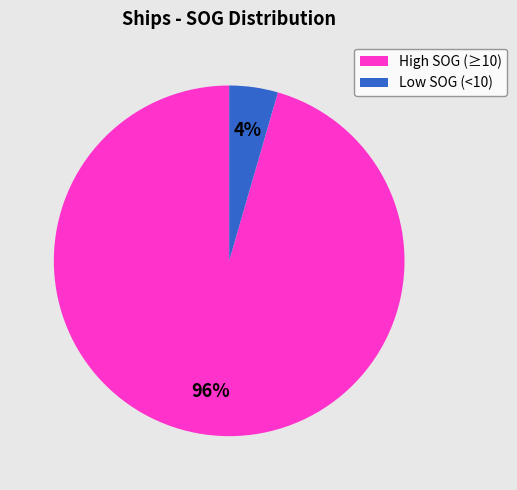

Rank the categories by value from lowest to highest.

Low SOG (<10), High SOG (≥10)